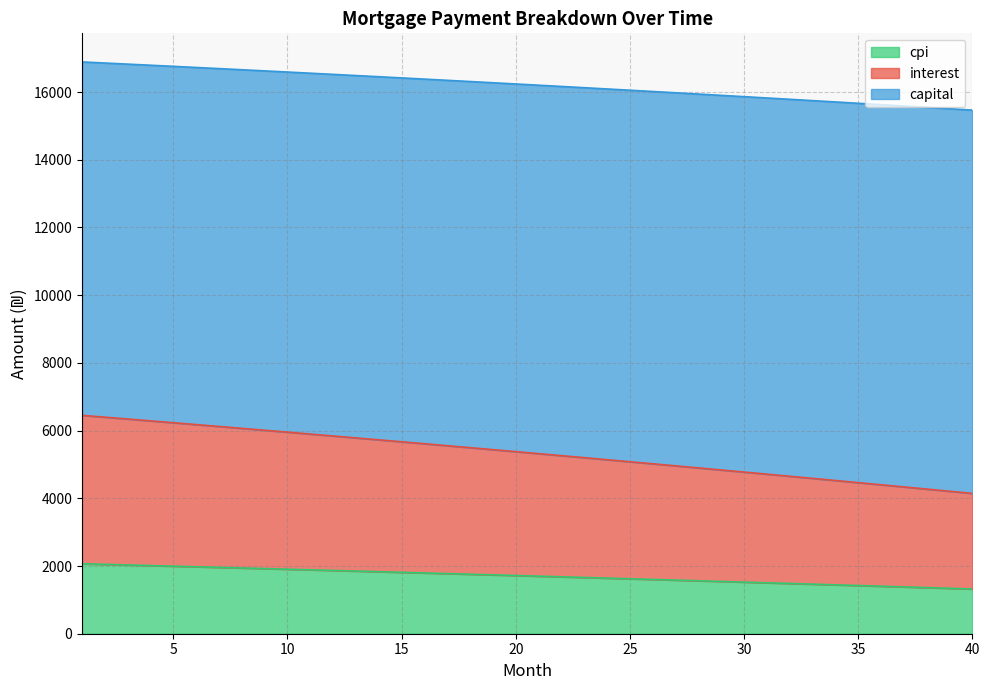

True or false: interest has a value of 2931.4 at 20.

False